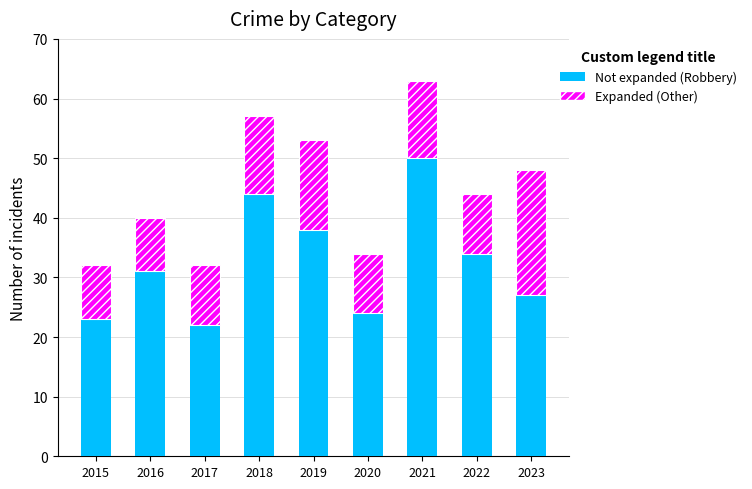

Does the chart contain stacked bars?

Yes